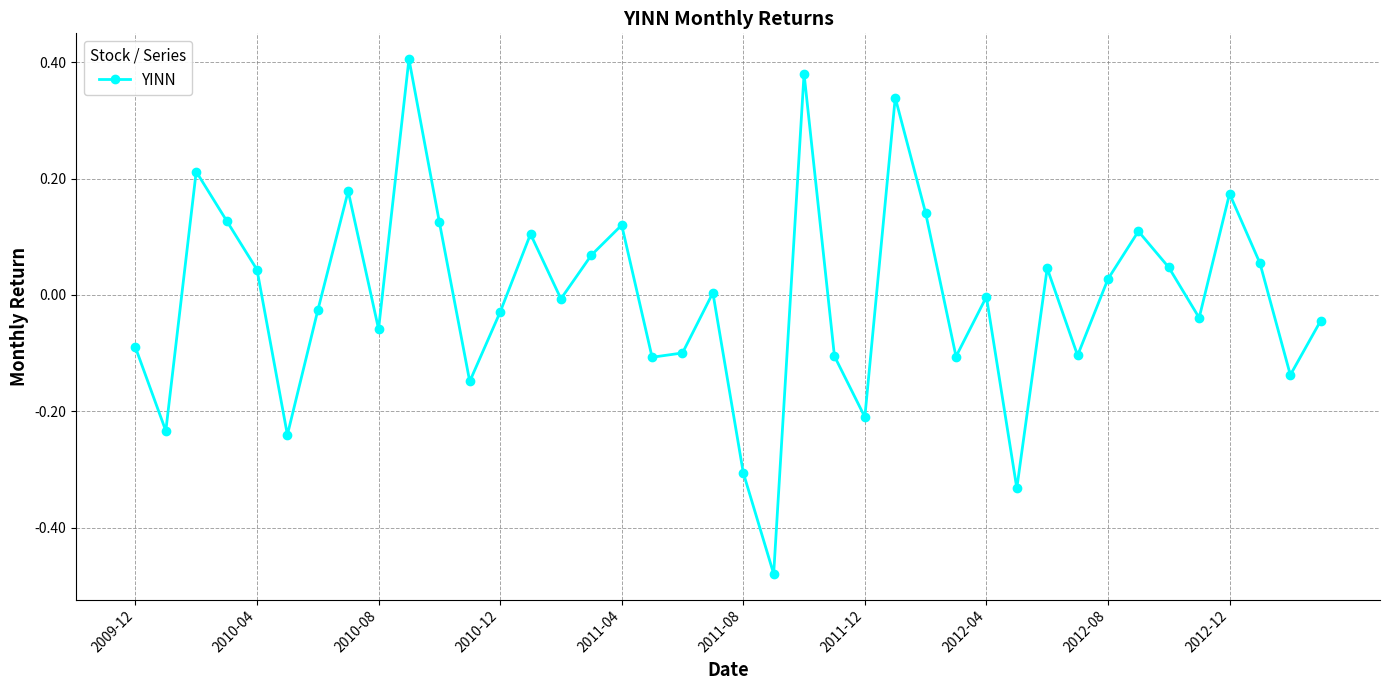

What is the difference between the maximum and minimum values?

0.9